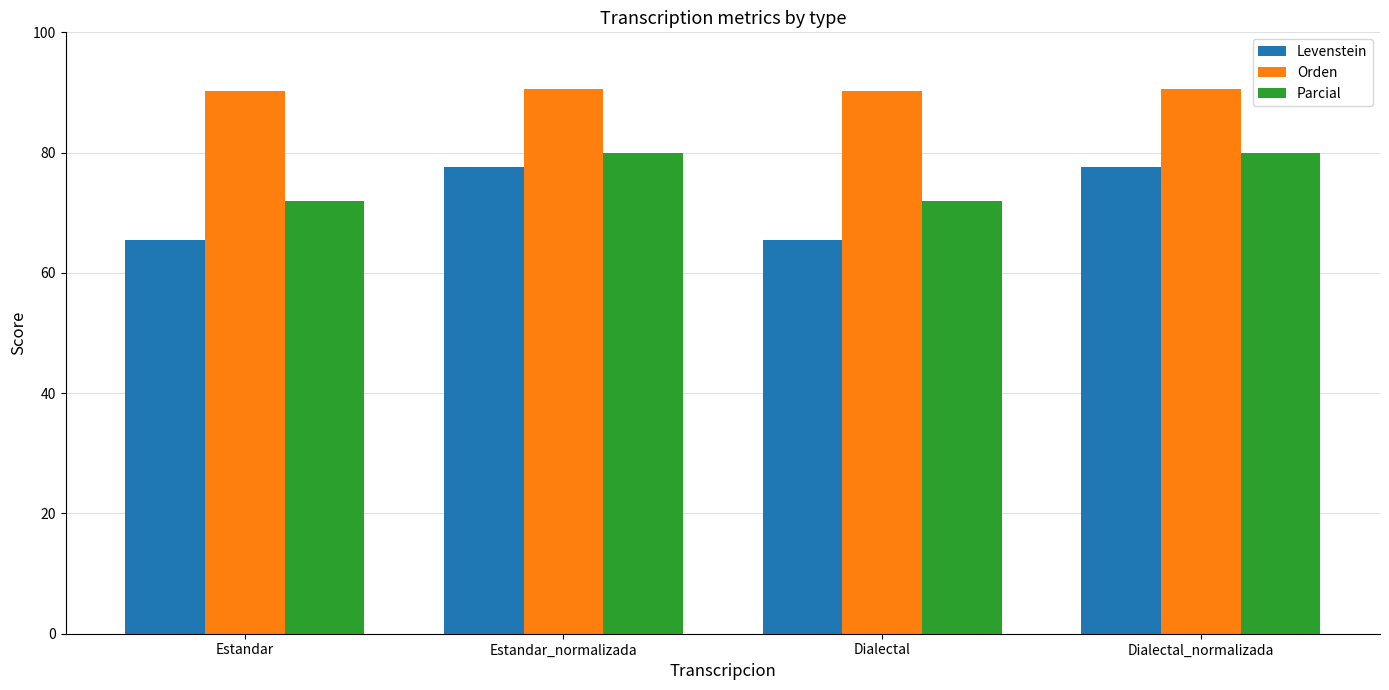

What is the difference between the highest and lowest values at Dialectal_normalizada?

13.1